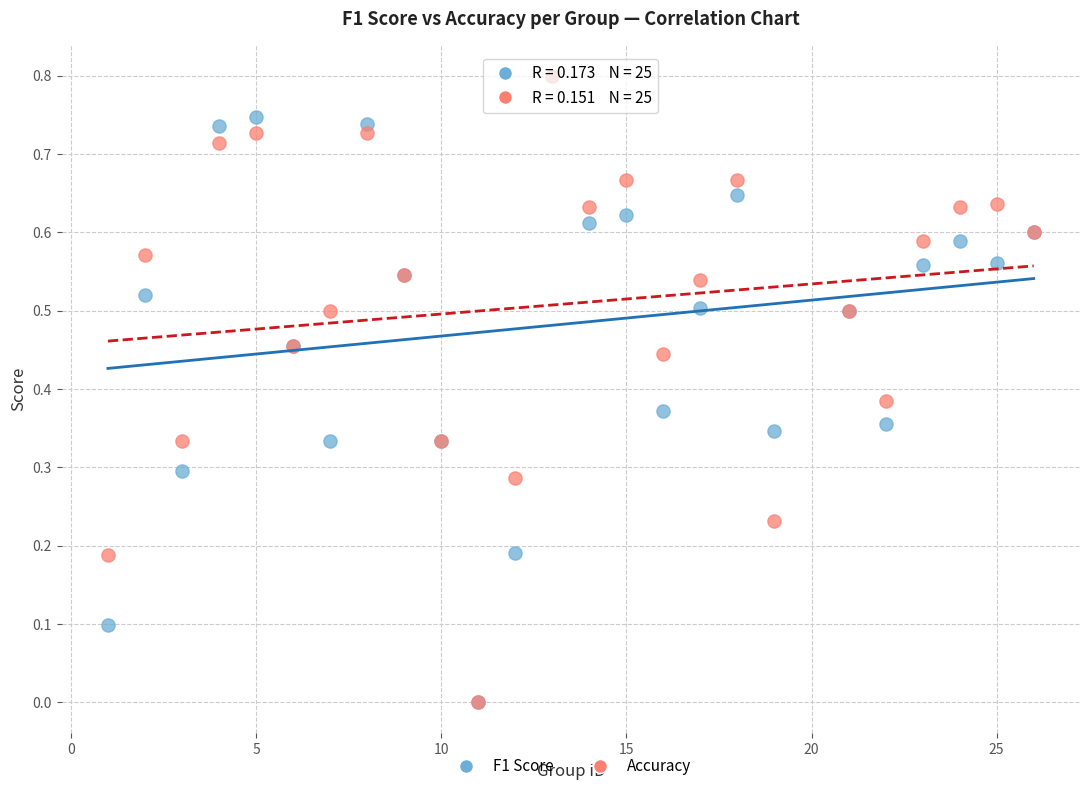

What are all the series names shown in the legend?

F1 Score, Accuracy